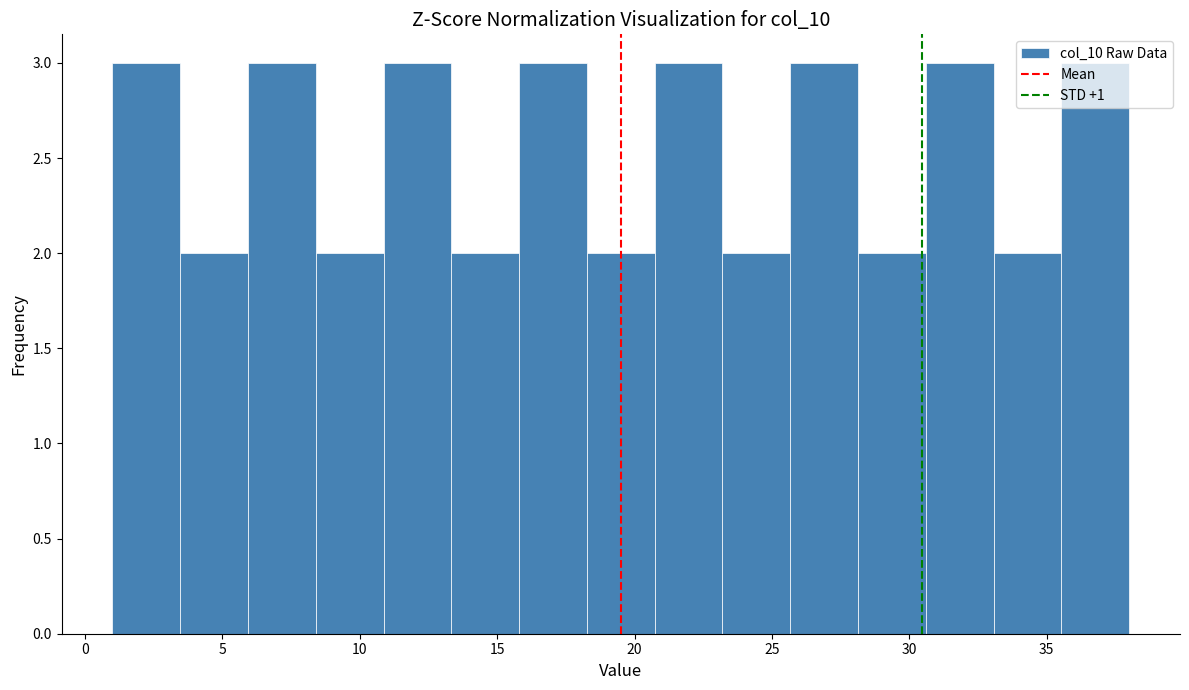

Reading left to right, transcribe this chart: for each bar, give the range it covers on the x-axis and its height. Neither the bar edges nor the heights are printed on the chart, so give them approximately, as read against the axes.

1.0 to 3.5: 3
3.5 to 6.0: 2
6.0 to 8.5: 3
8.5 to 11.0: 2
11.0 to 13.5: 3
13.5 to 16.0: 2
16.0 to 18.5: 3
18.5 to 20.5: 2
20.5 to 23.0: 3
23.0 to 25.5: 2
25.5 to 28.0: 3
28.0 to 30.5: 2
30.5 to 33.0: 3
33.0 to 35.5: 2
35.5 to 38.0: 3